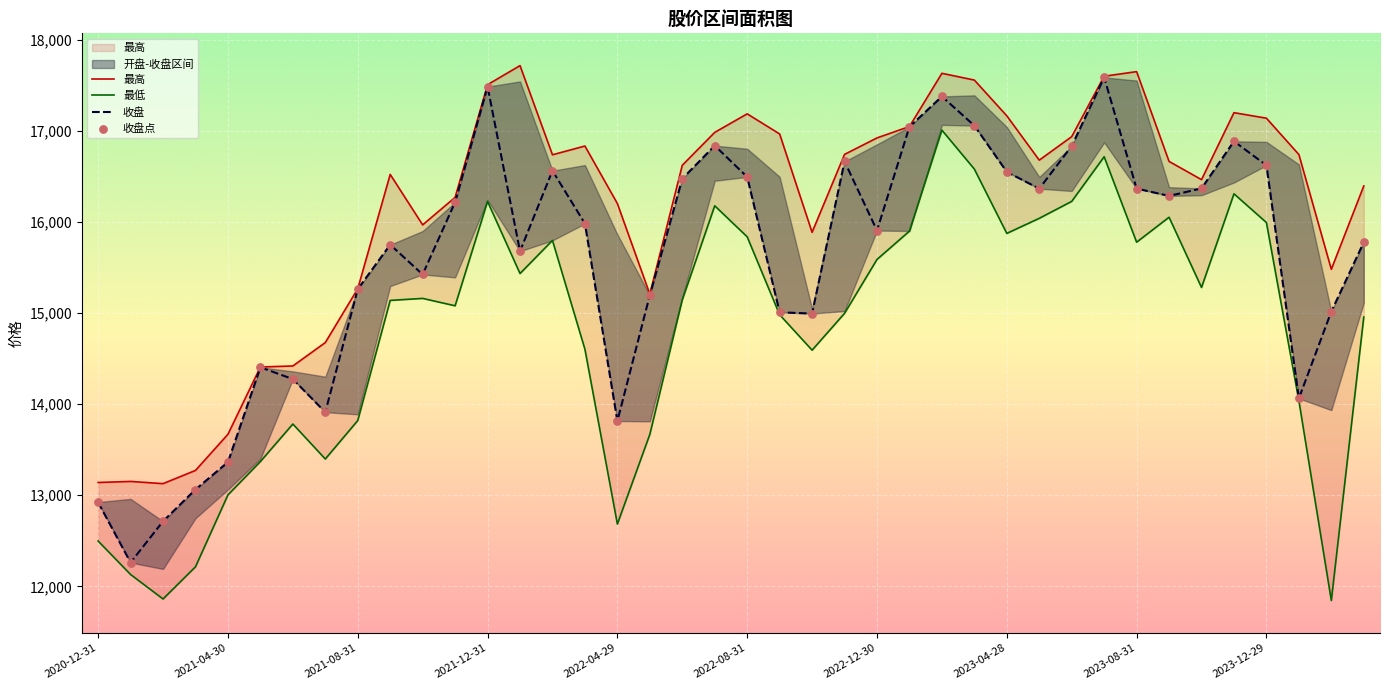

Which series has the largest total across all categories?

最高